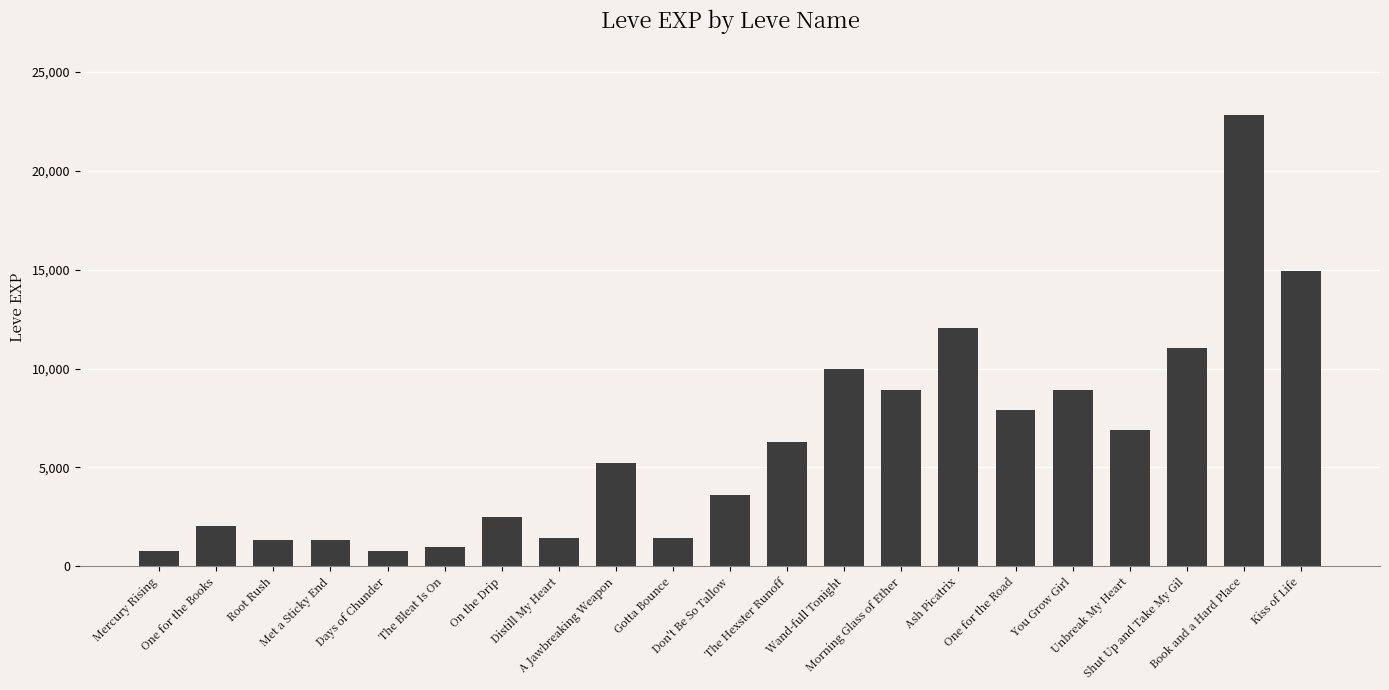

What is the minimum value shown in the chart?

800